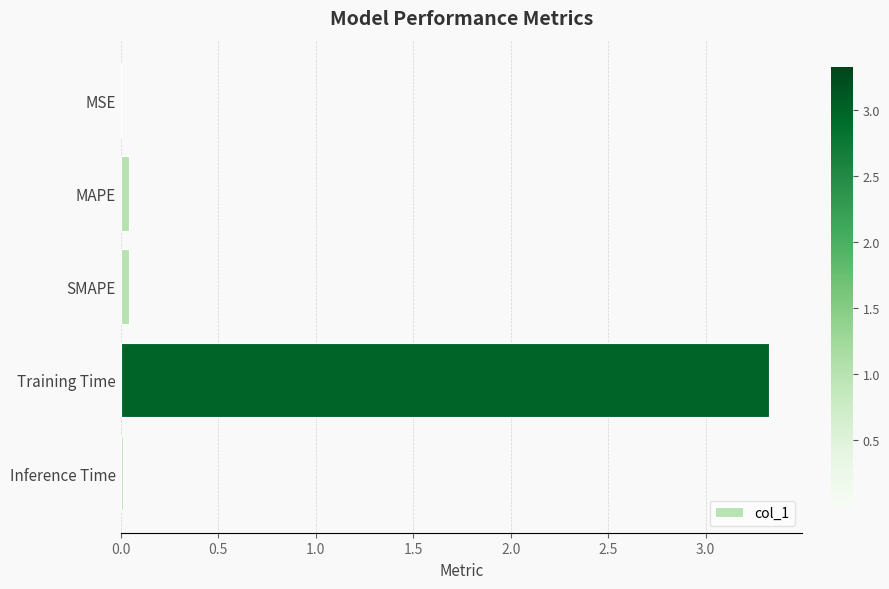

What is the maximum value shown in the chart?

3.3